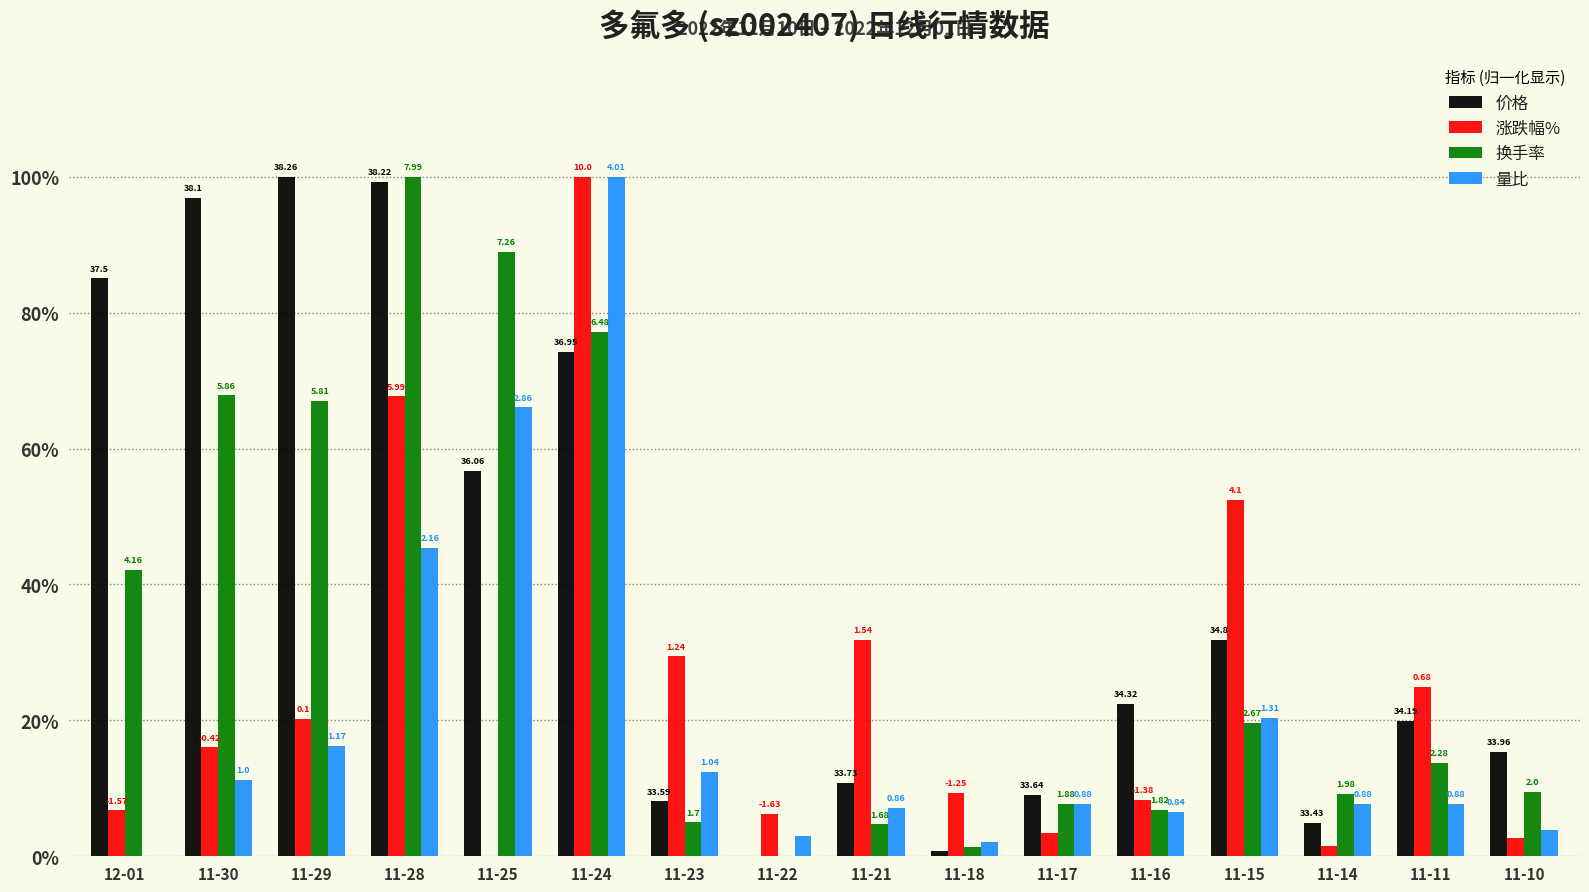

What is the average value of the 量比 series?

0.2